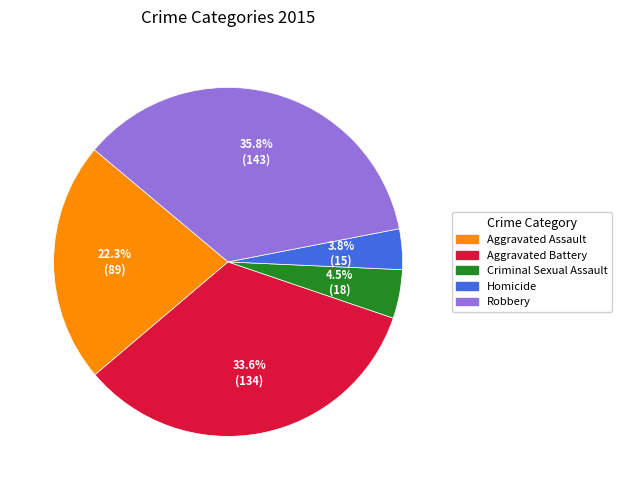

The Homicide slice represents 13% of the pie. True or false?

False